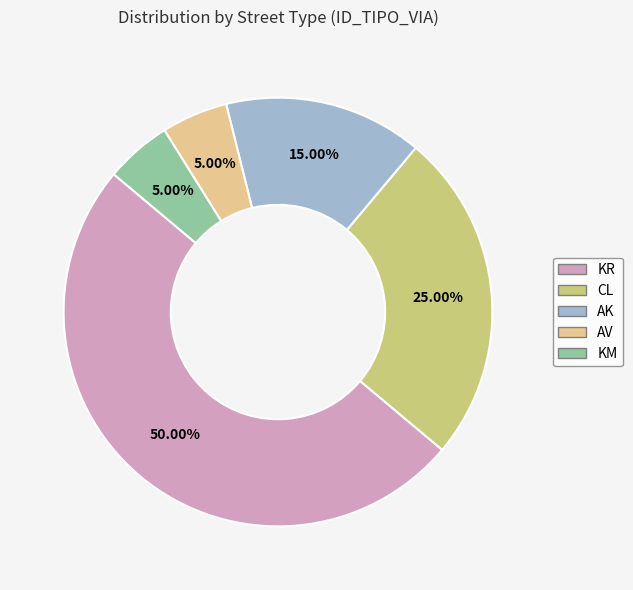

How many segments does this pie chart have?

5